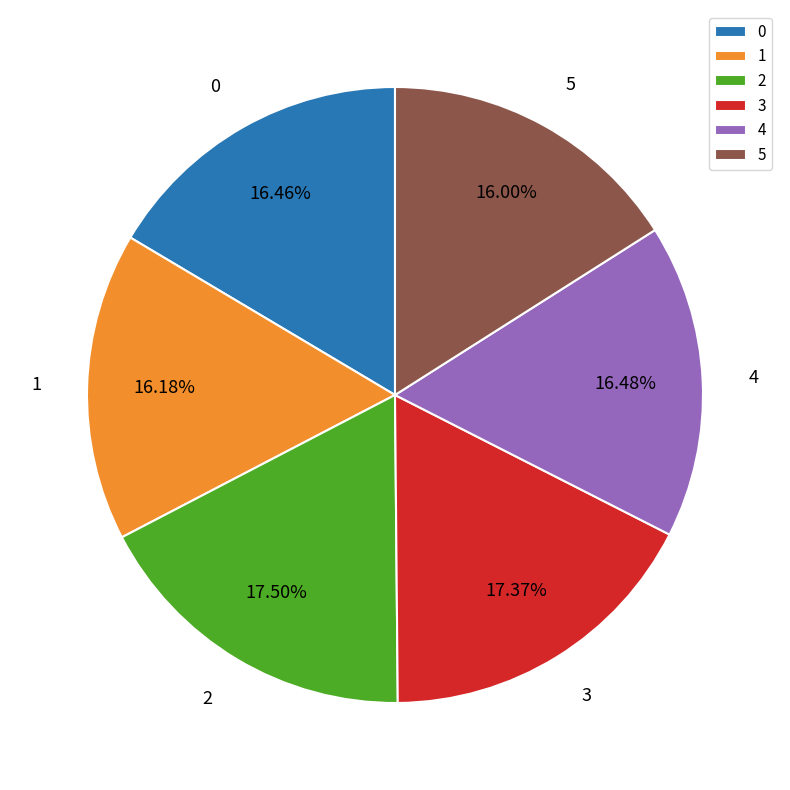

To the nearest percent, what is the average slice percentage?

17%